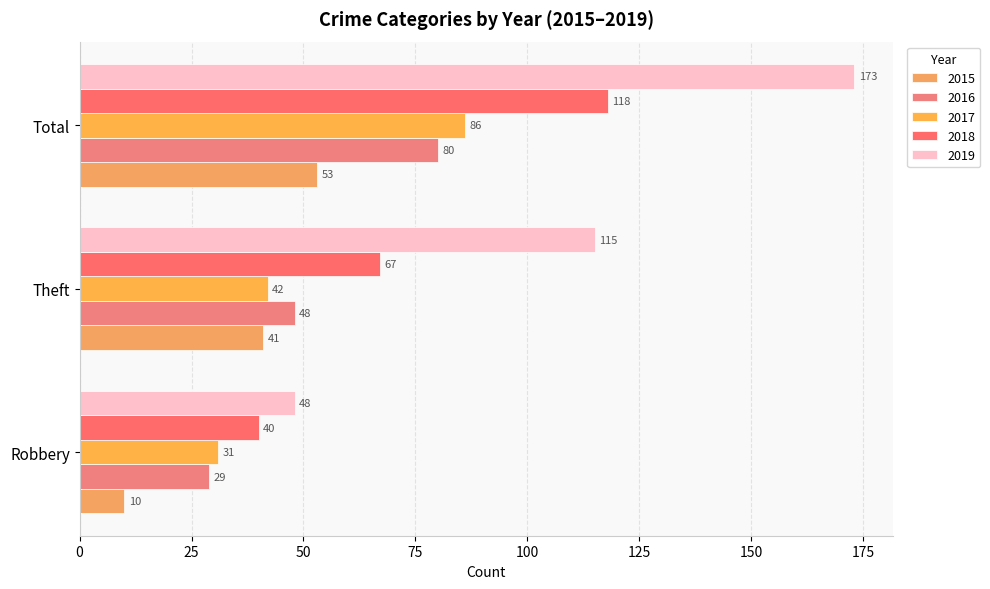

Which category has the lowest value in the 2015 series?

Robbery